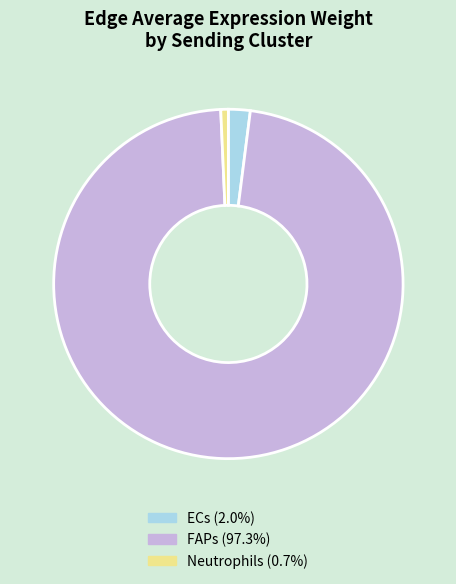

Combined, do FAPs and Neutrophils account for over 50%?

Yes